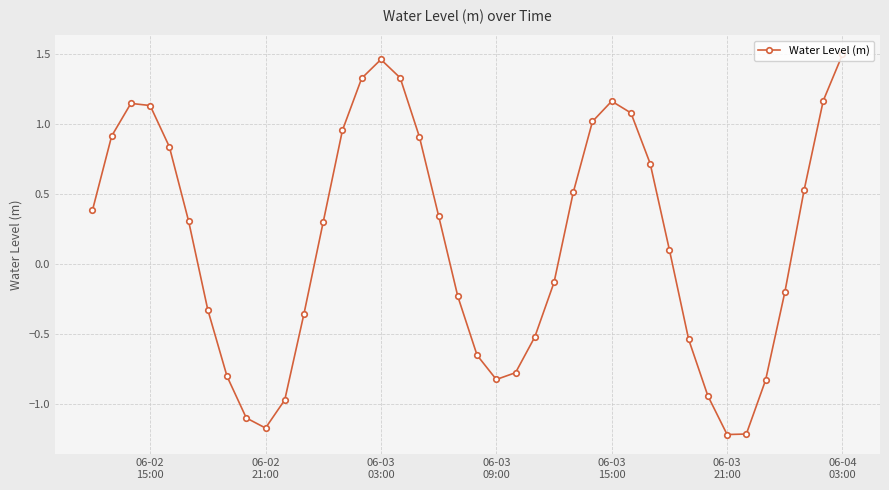

What is the value of the 18th point from the left?

0.9